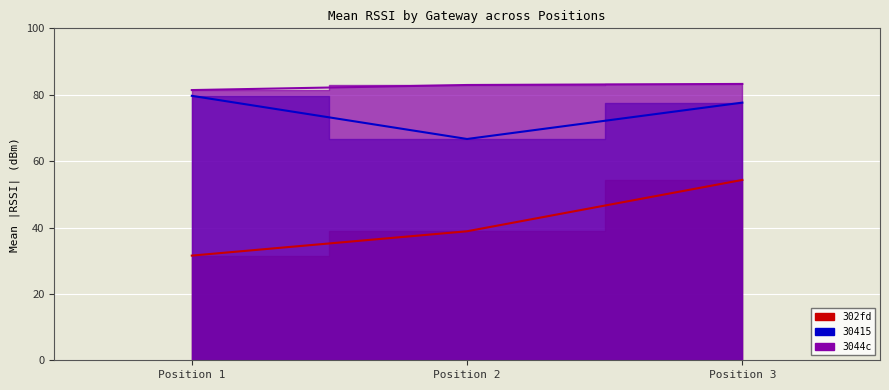

The 302fd series shows 38.9 at Position 2. True or false?

True